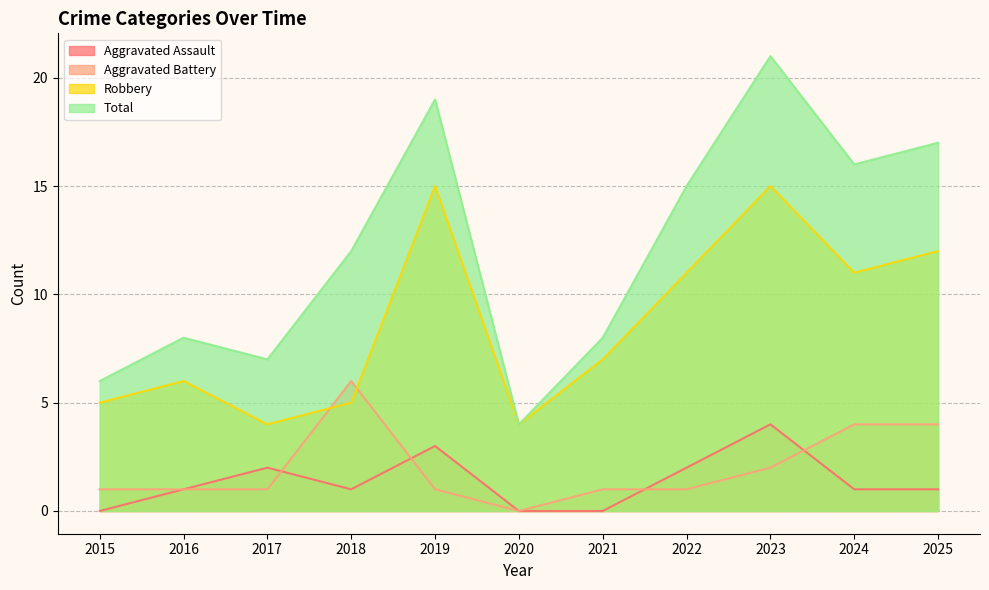

Which series has the widest spread of values?

Total